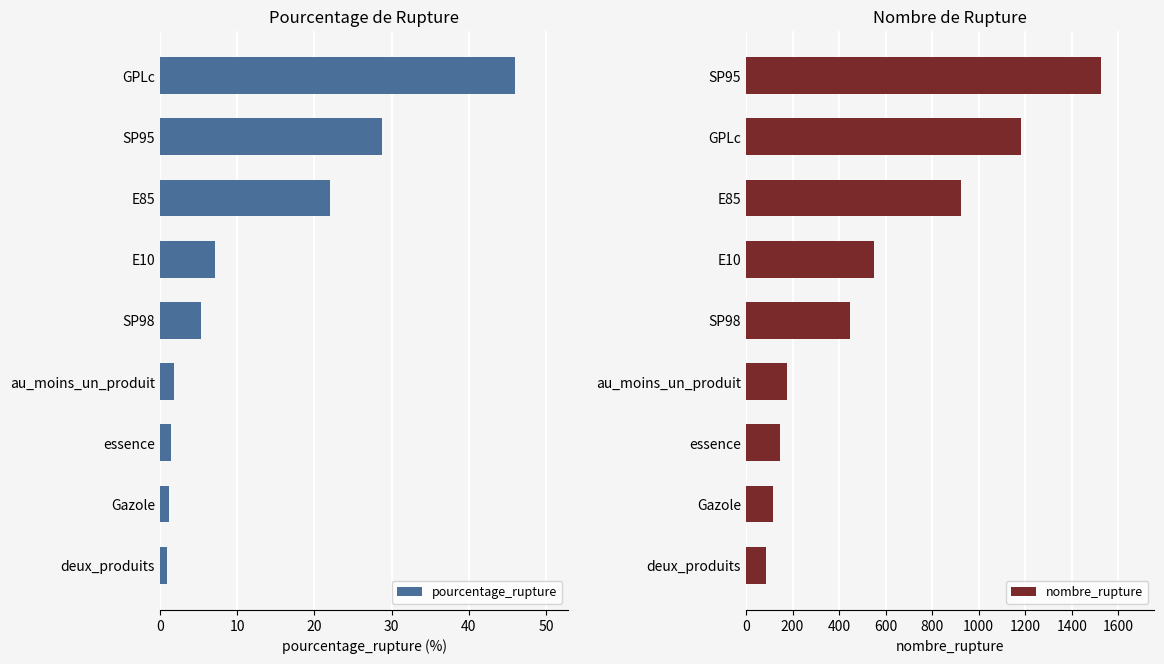

What is the average value of the pourcentage_rupture series?

12.7